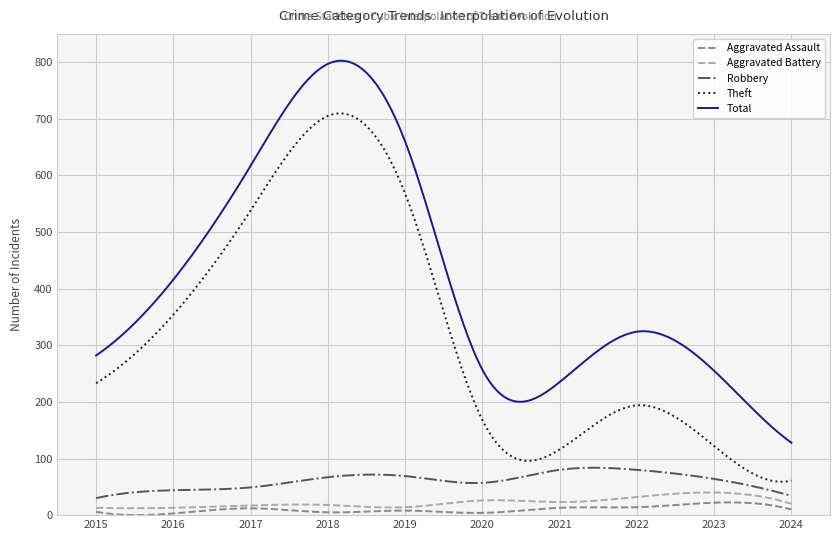

True or false: Total and Robbery cross at least once.

False